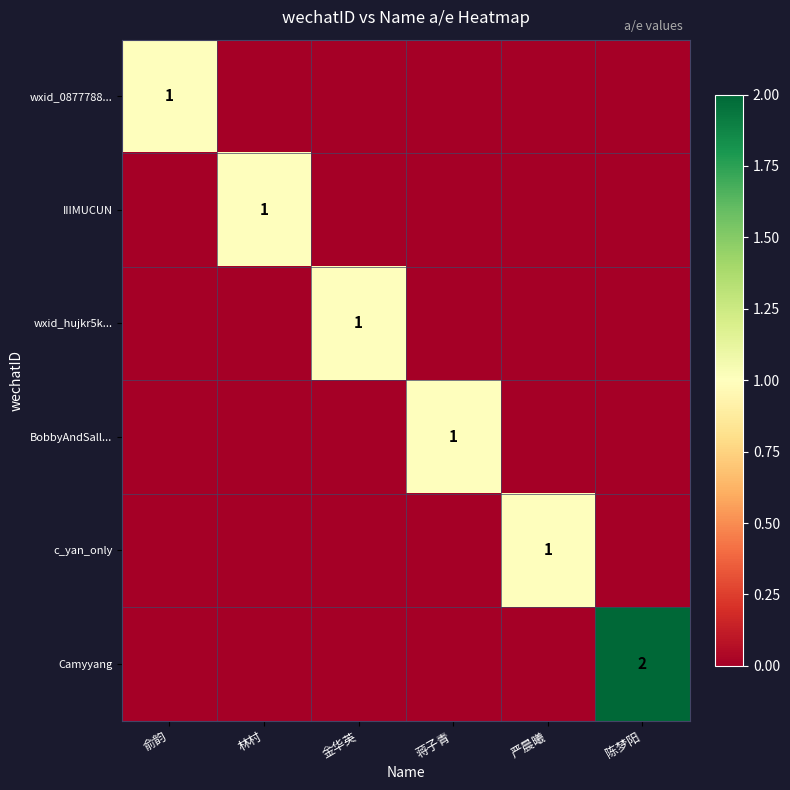

What is the spread (max minus min) of values at 蒋子青?

1